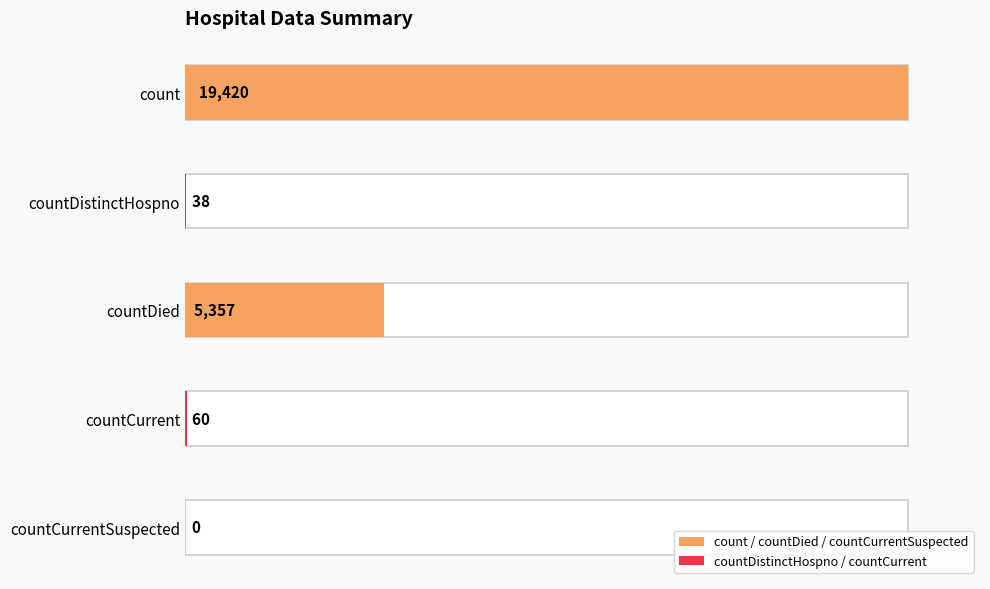

Where is the data nearest to the value 9710?

countDied